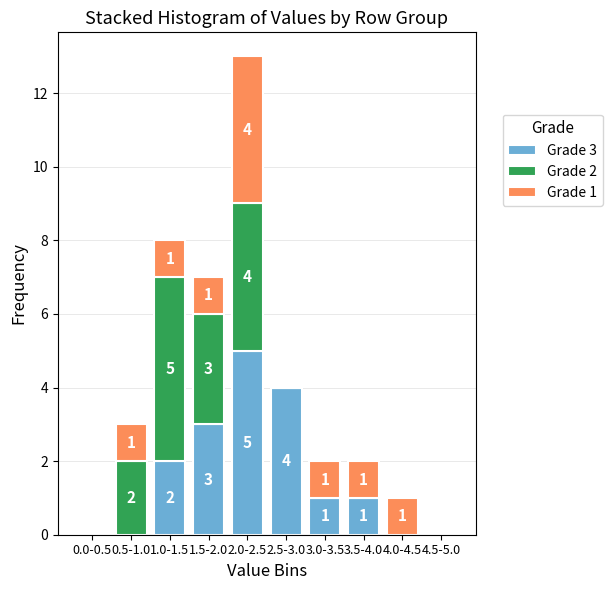

Reading right to left, what are the values for Grade 3?

4.5-5.0=0	4.0-4.5=0	3.5-4.0=1	3.0-3.5=1	2.5-3.0=4	2.0-2.5=5	1.5-2.0=3	1.0-1.5=2	0.5-1.0=0	0.0-0.5=0